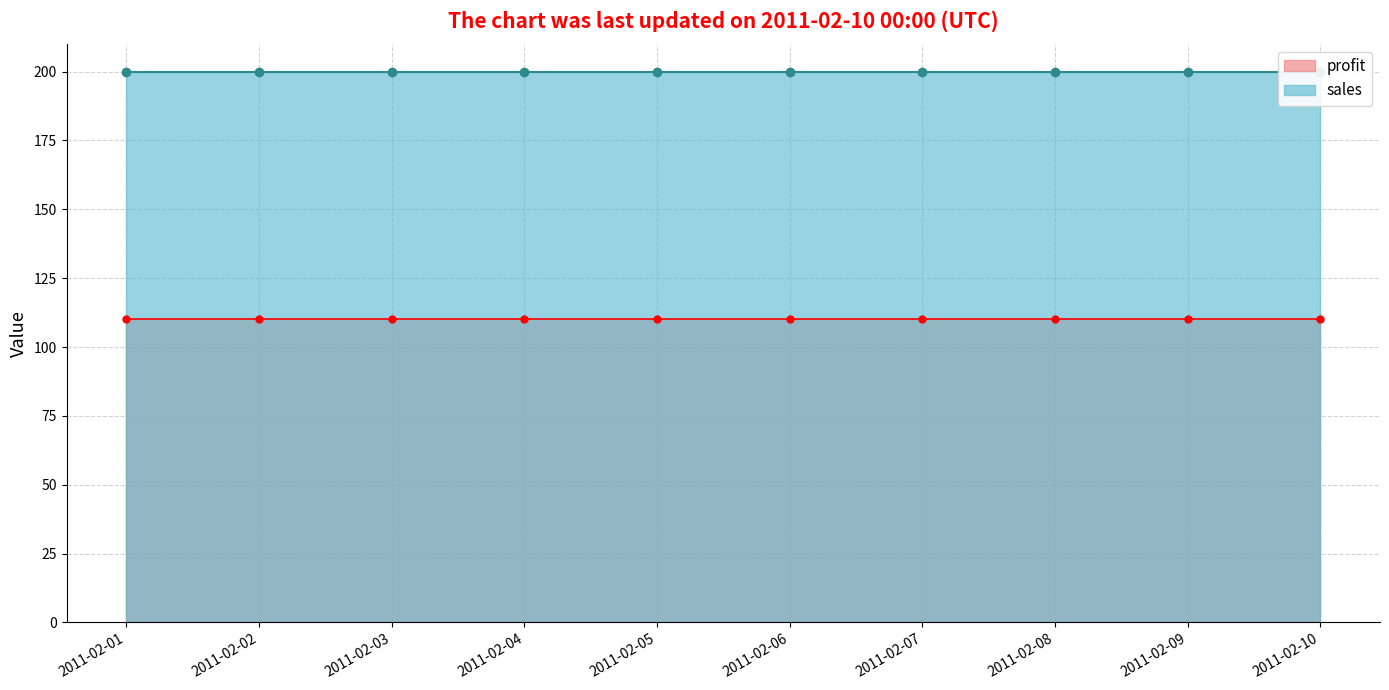

What is the value of the sales point at the 4th from the left?

200